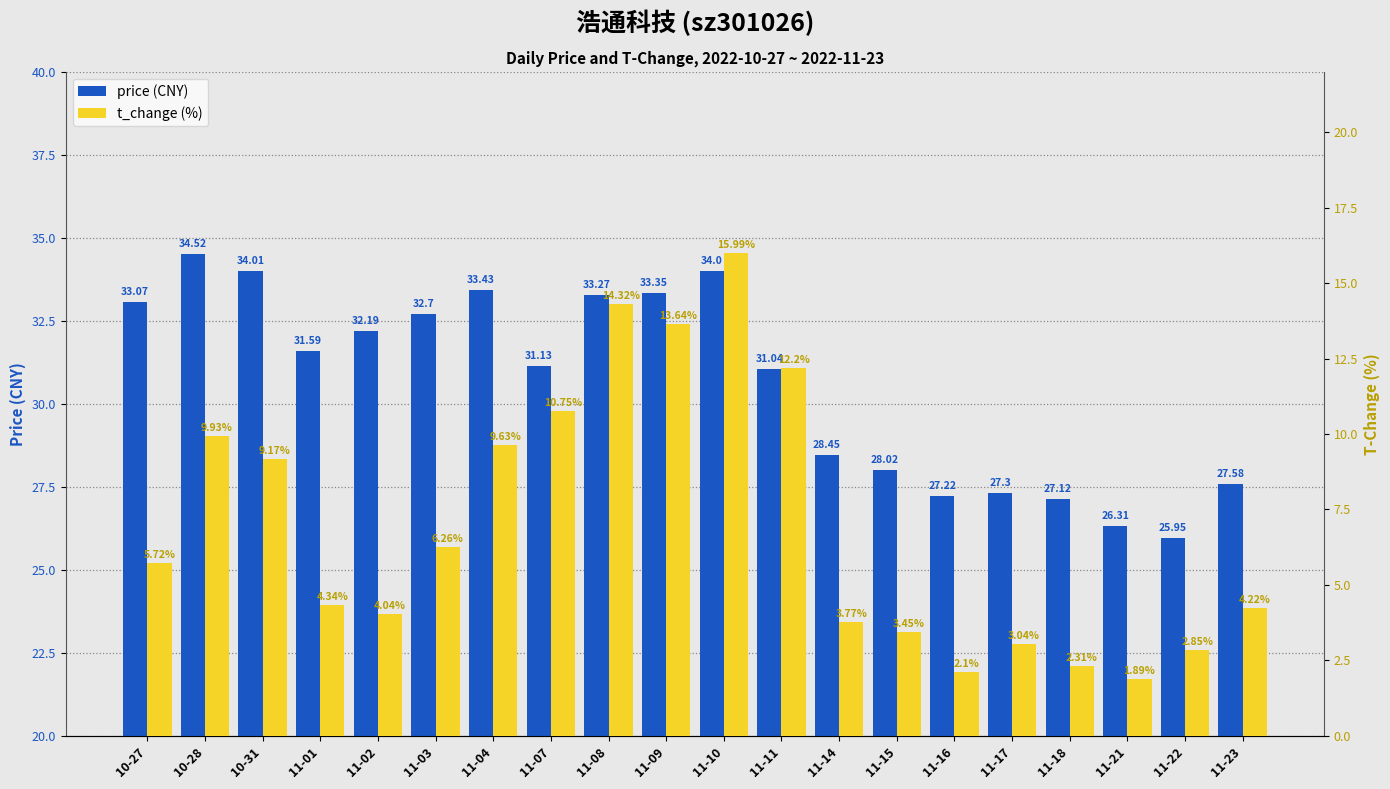

Which series has the largest range (max minus min)?

t_change